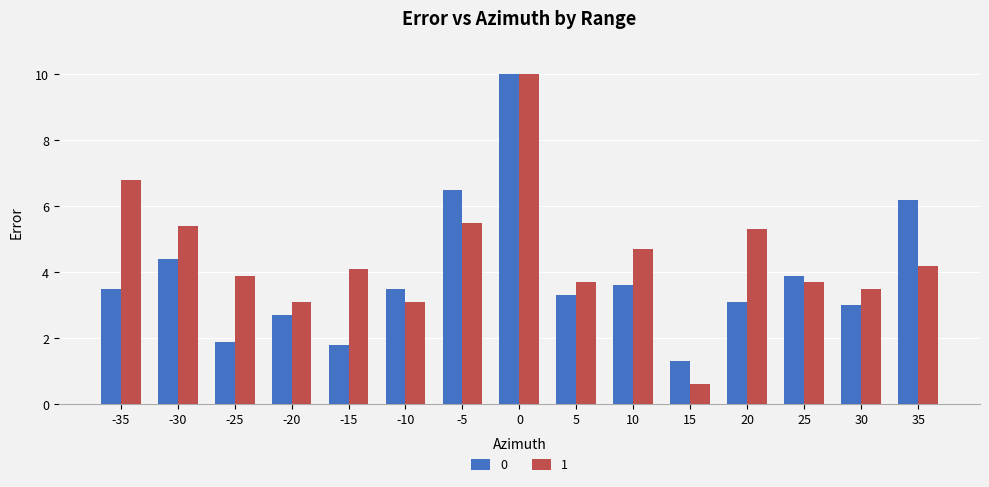

At how many categories does at least one series exceed 3?

14